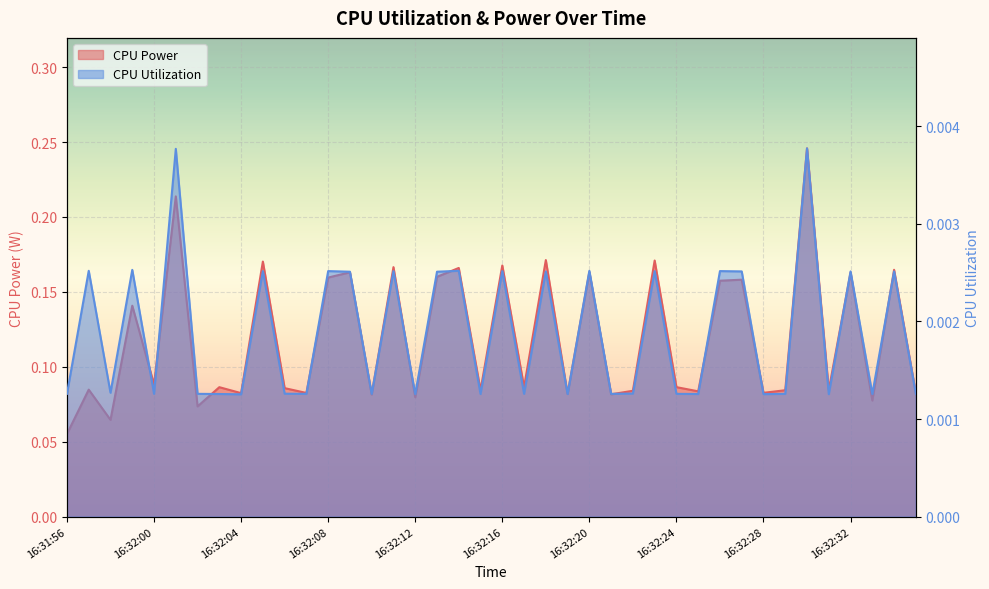

Count the number of categories in the chart.

40